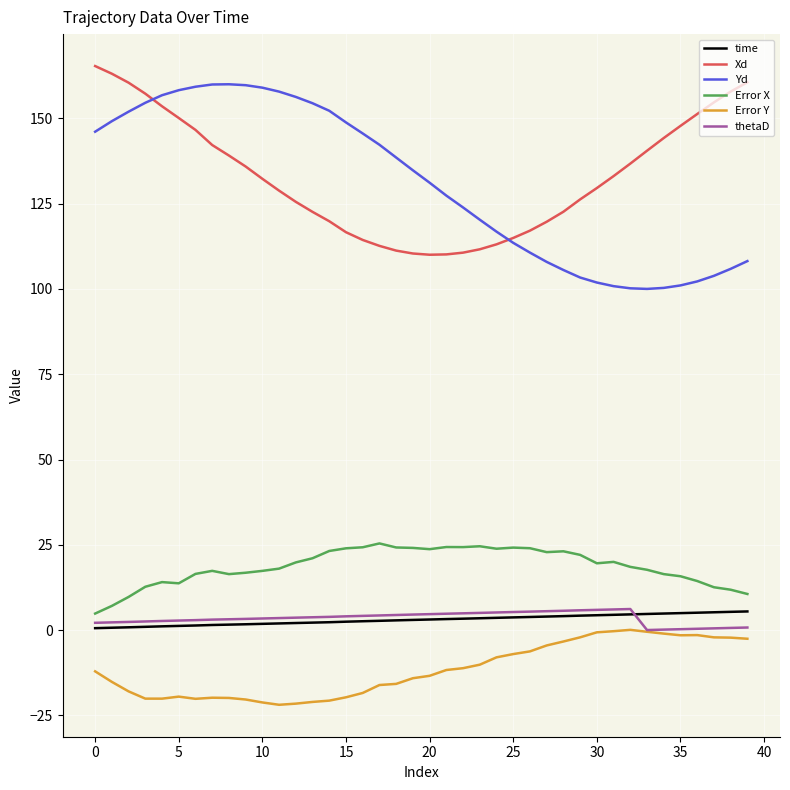

Which series has the largest range (max minus min)?

Yd